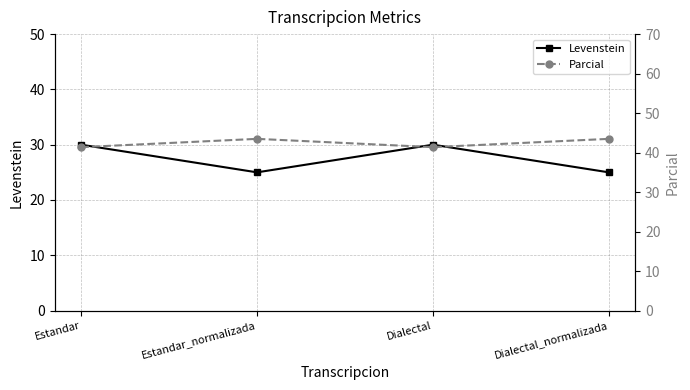

List the series in order of their overall mean, lowest first.

Levenstein, Parcial